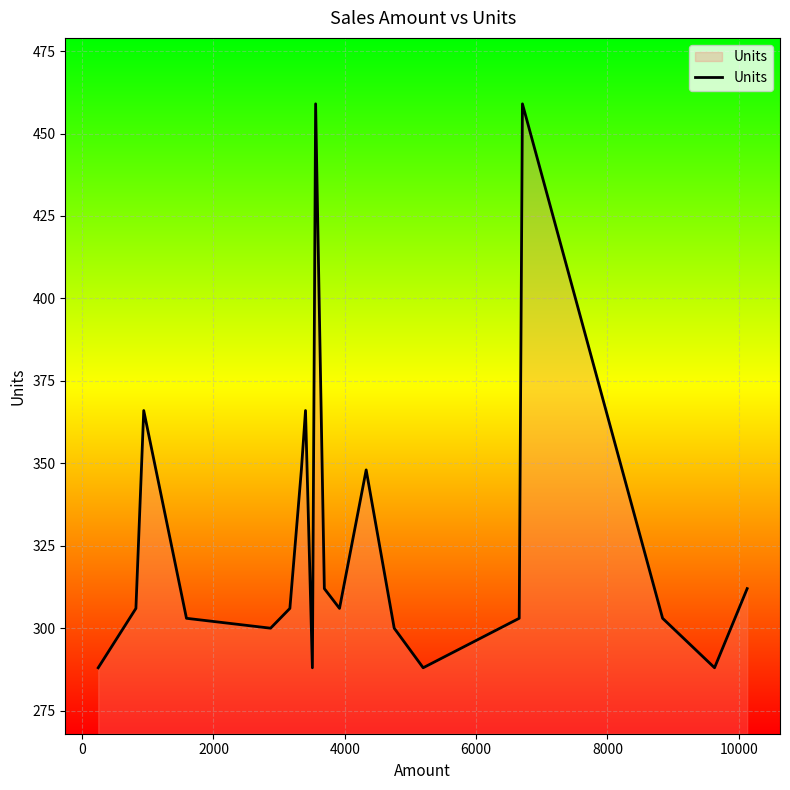

What is the maximum value shown in the chart?

459